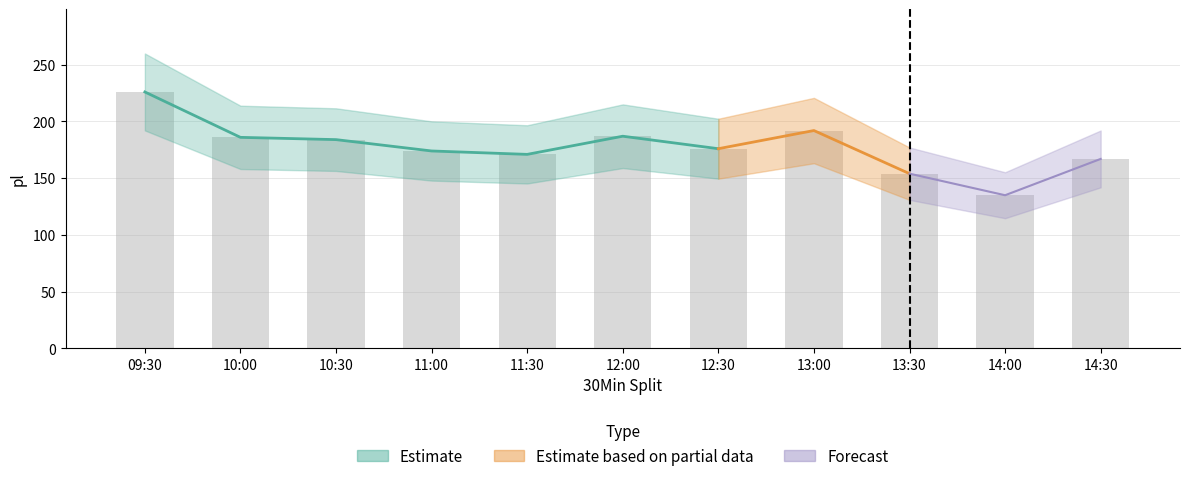

What is the ratio of the value at 12:30 to the value at 09:30?

0.8